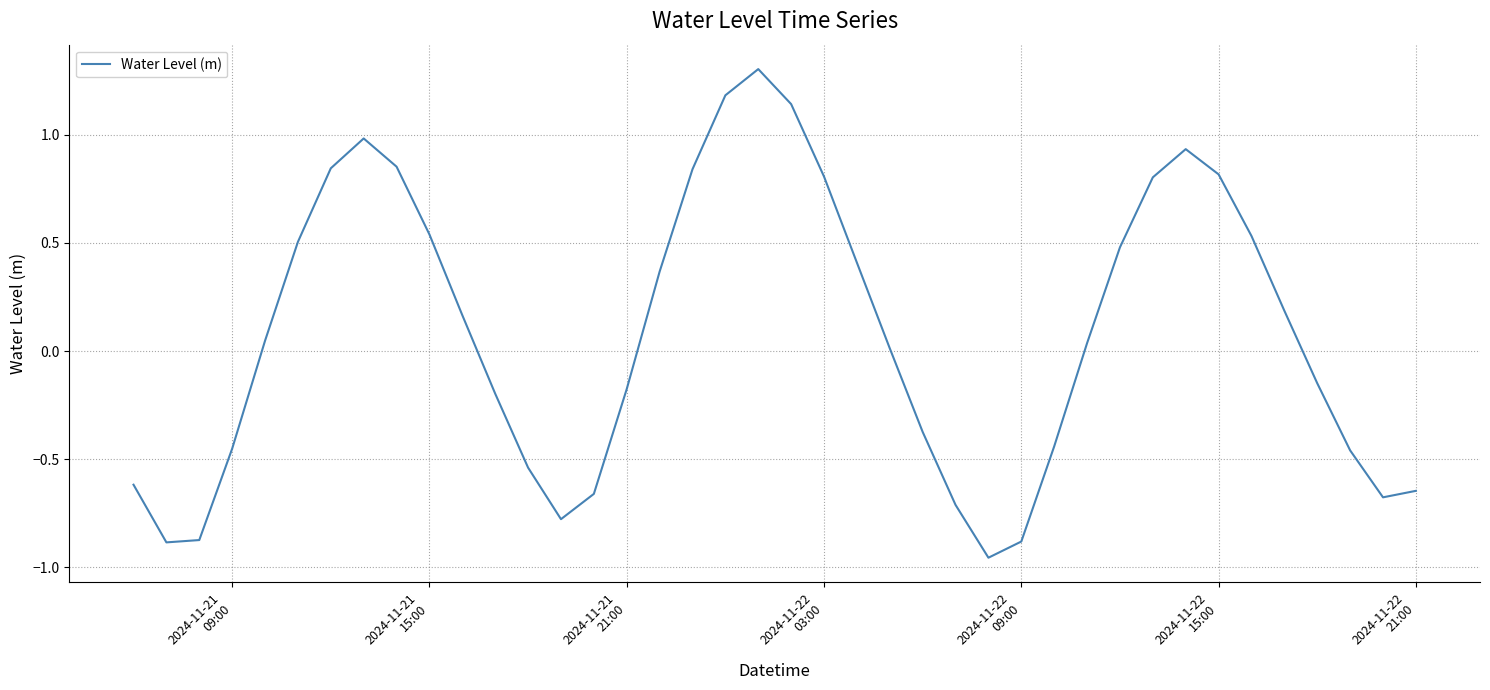

What is the maximum value shown in the chart?

1.3